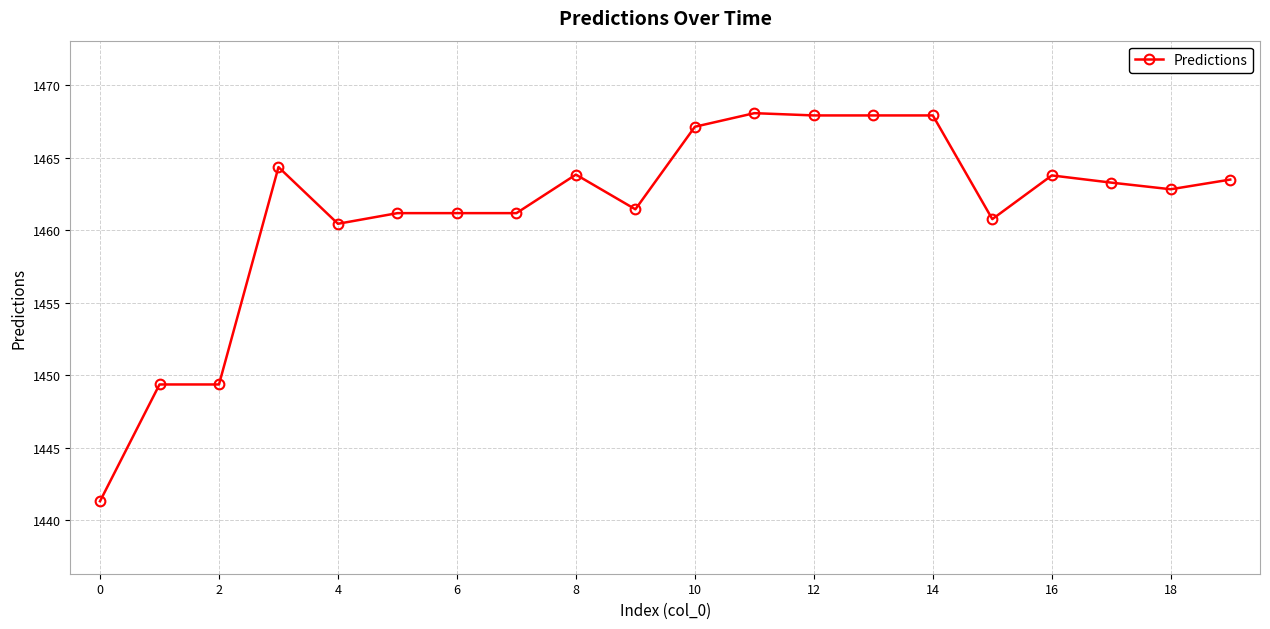

Is this an area chart (filled region under the line)?

No